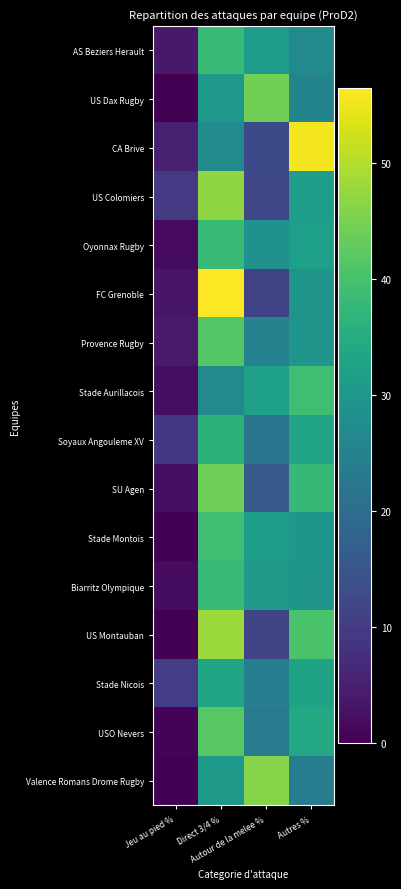

What is the total value across all series at Autour de la melee %?

402.1